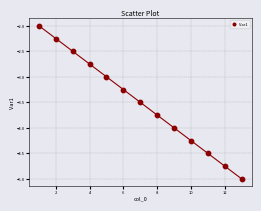

What is the range of Y values (max minus min)?

3.0